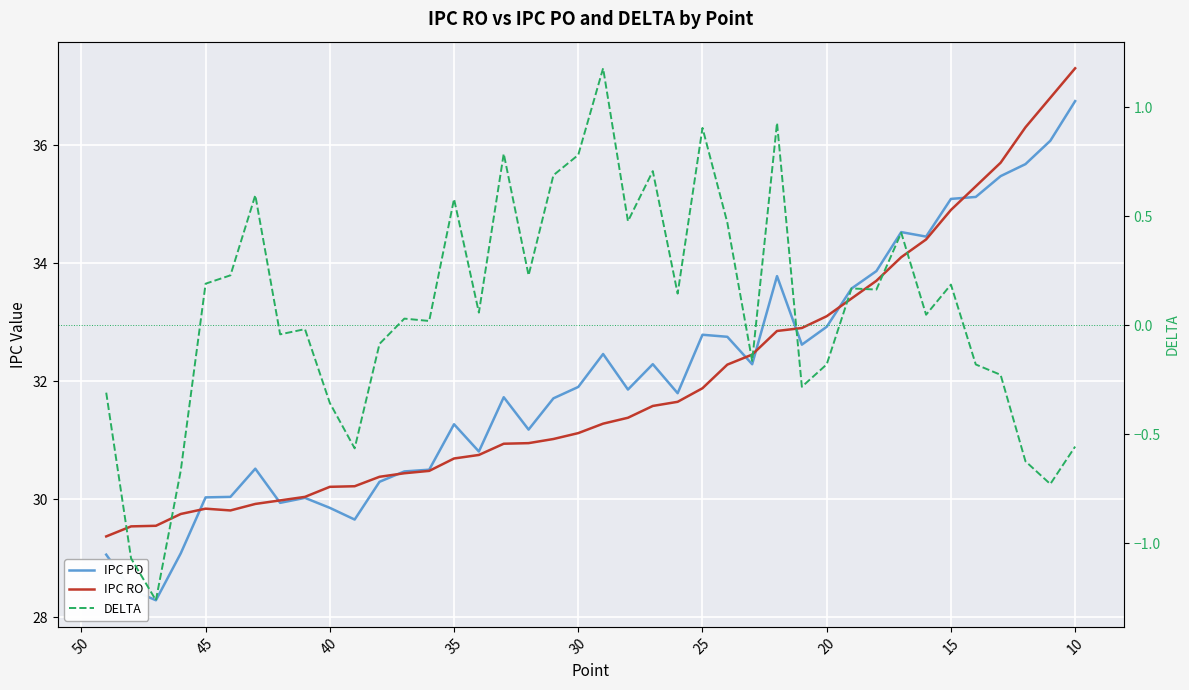

Which series has the largest total across all categories?

IPC PO